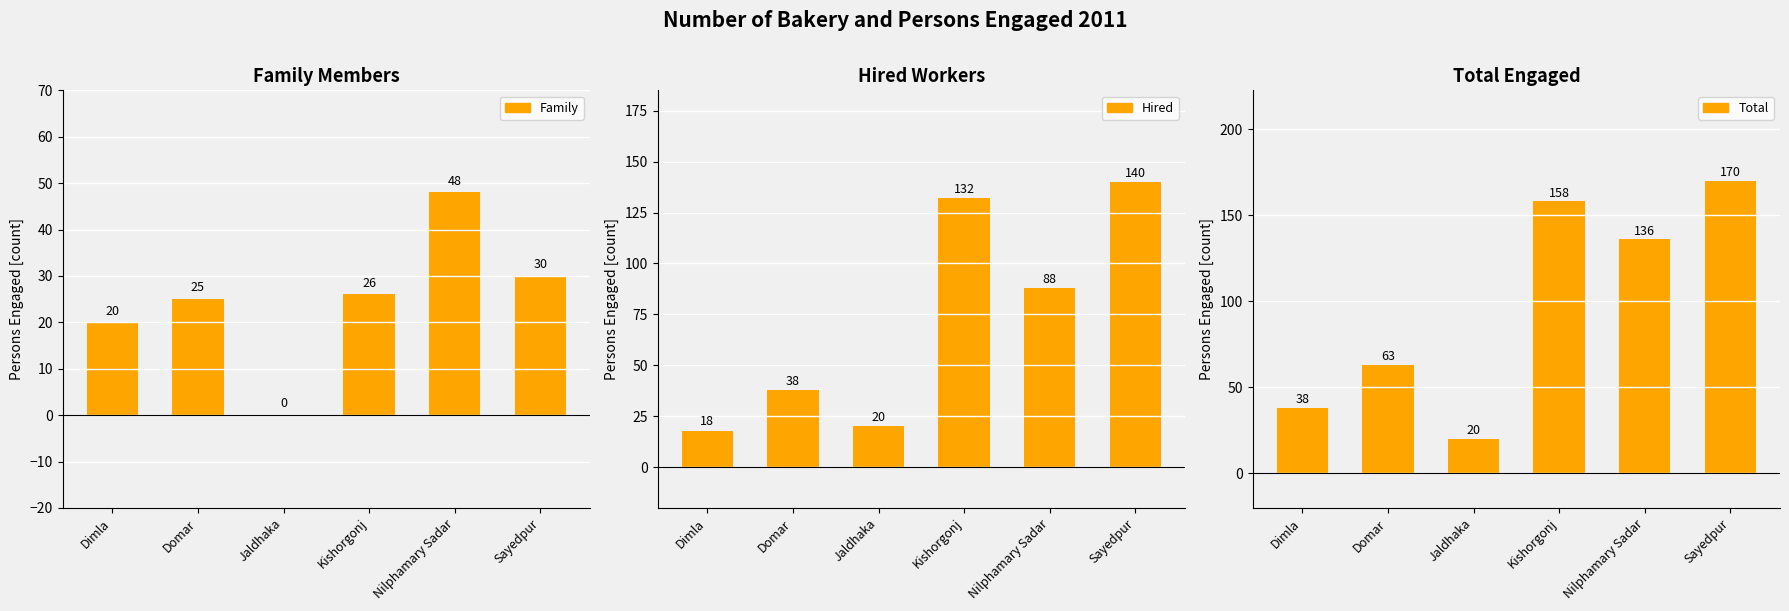

Count the number of categories in the chart.

6